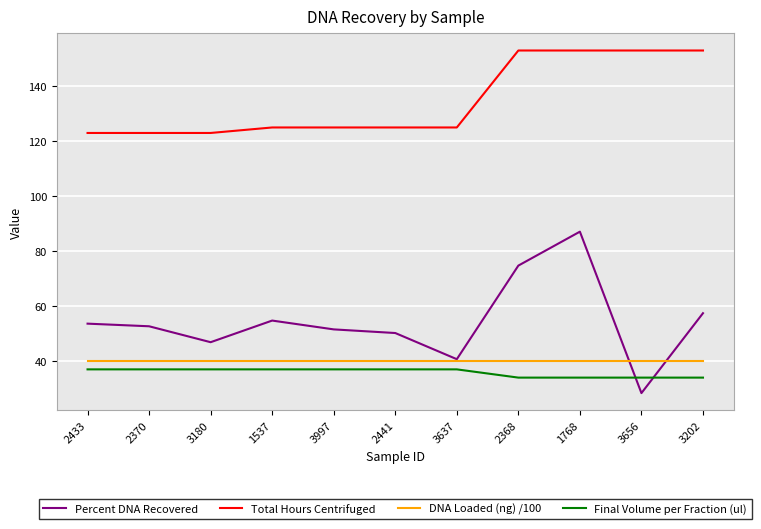

What is the approximate value of Final Volume per Fraction (ul) at 3656?

34.0